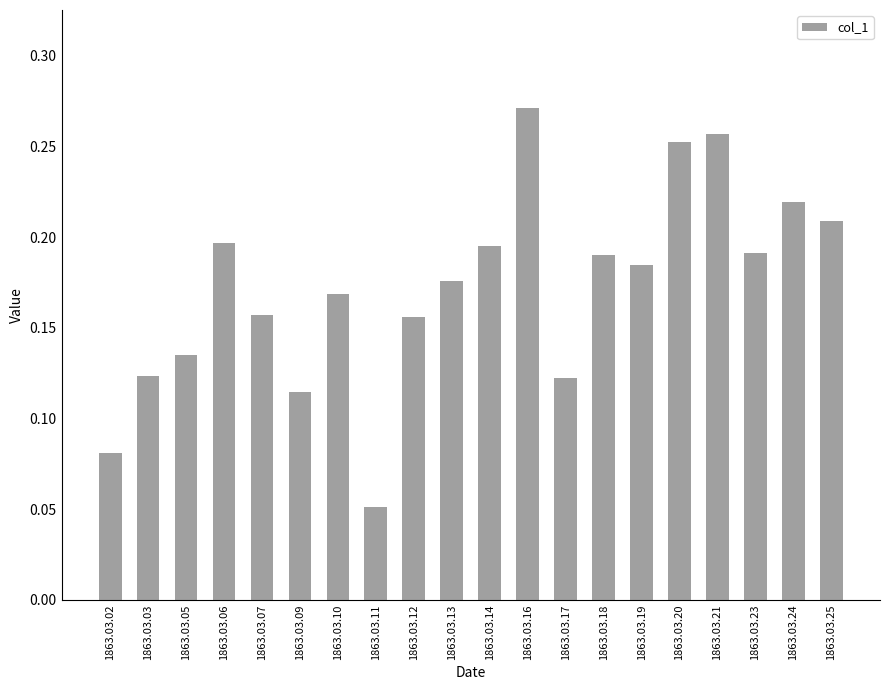

The value at 1863.03.06 is 0.1. True or false?

False